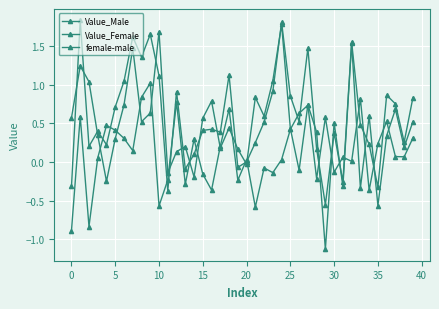

Rank the series by their maximum value, from lowest to highest.

female-male, Value_Male, Value_Female